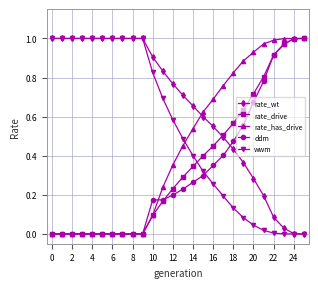

Which series has the largest total across all categories?

rate_wt